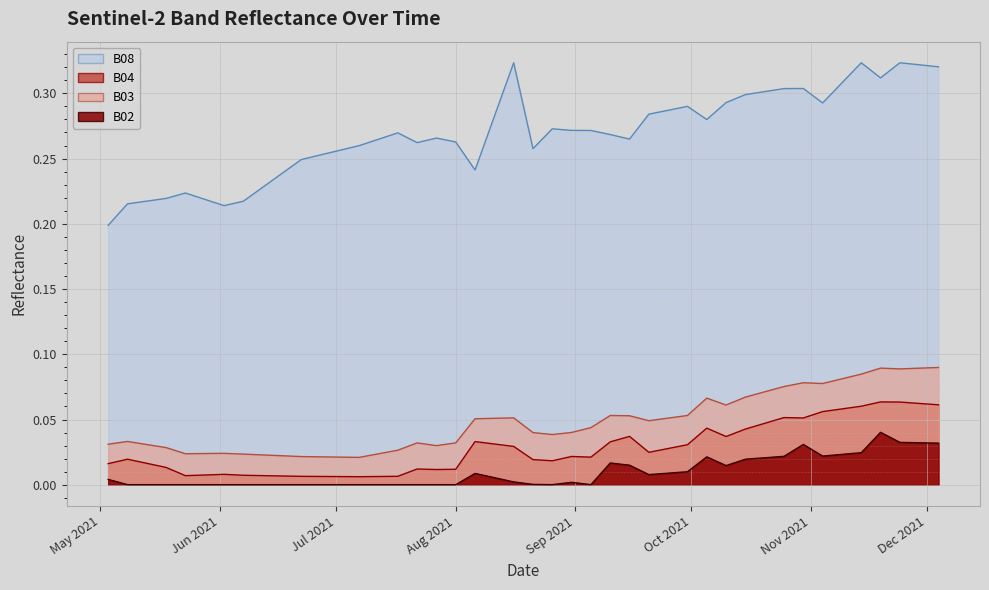

True or false: B03 and B04 intersect in this chart.

False